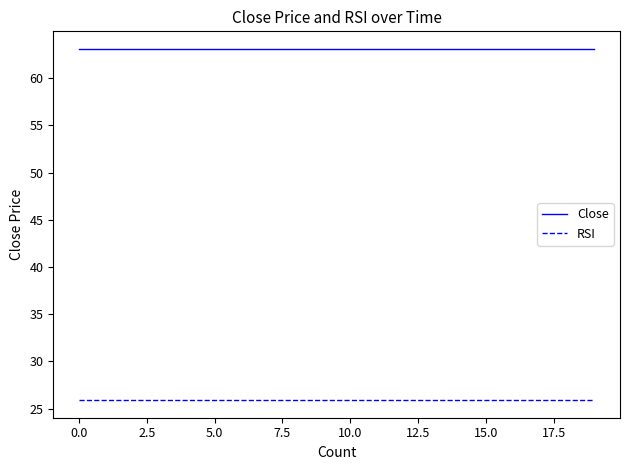

Which series has the largest total across all categories?

Close